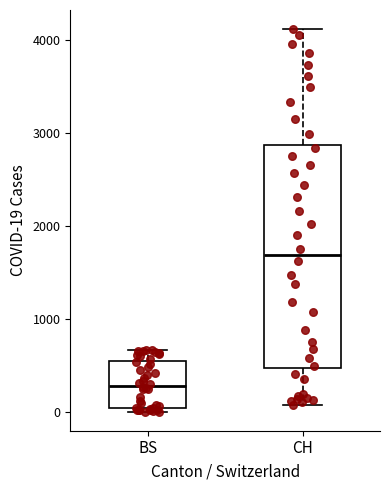

Where is the lower edge of the box for BS on the y-axis? The values are not printed on the chart, so give them approximately, as read against the axis.

0